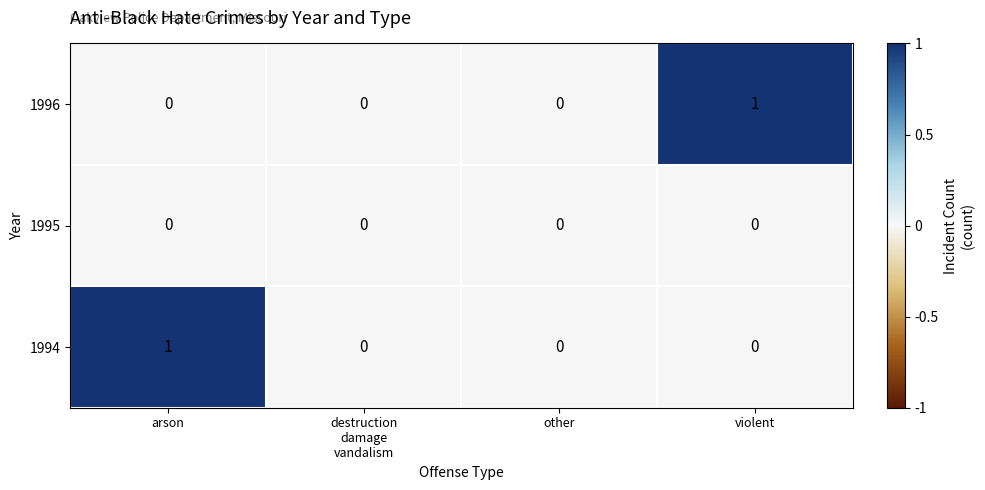

At which label does 1996 reach its peak?

violent